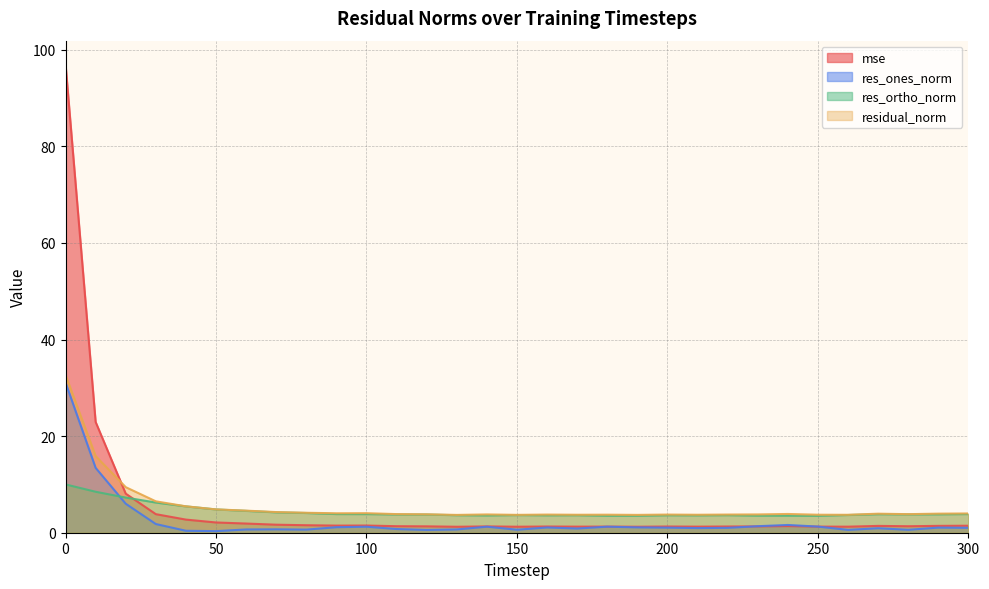

What is the difference between the residual_norm values at 200 and 290?

0.2